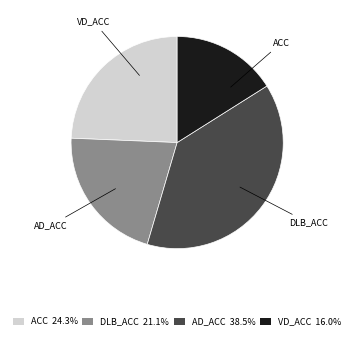

Is ACC 24.3% the majority of the pie?

No